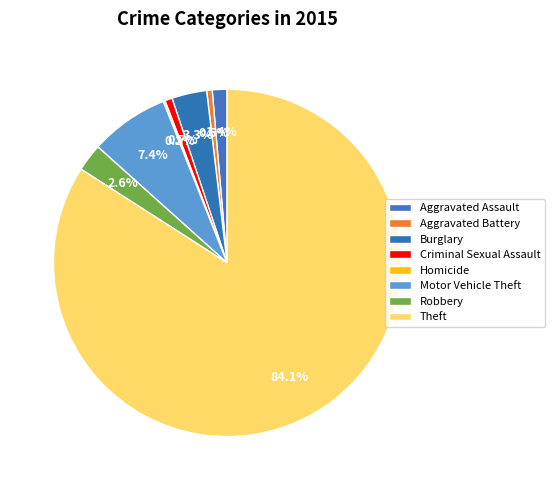

Rank the categories by value from highest to lowest.

Theft, Motor Vehicle Theft, Burglary, Robbery, Aggravated Assault, Criminal Sexual Assault, Aggravated Battery, Homicide